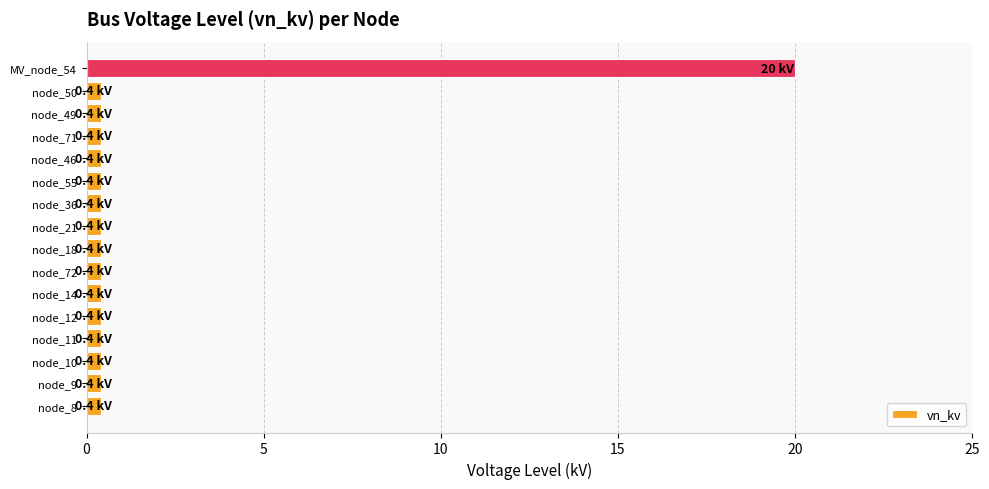

What is the difference between the maximum and second lowest values?

19.6